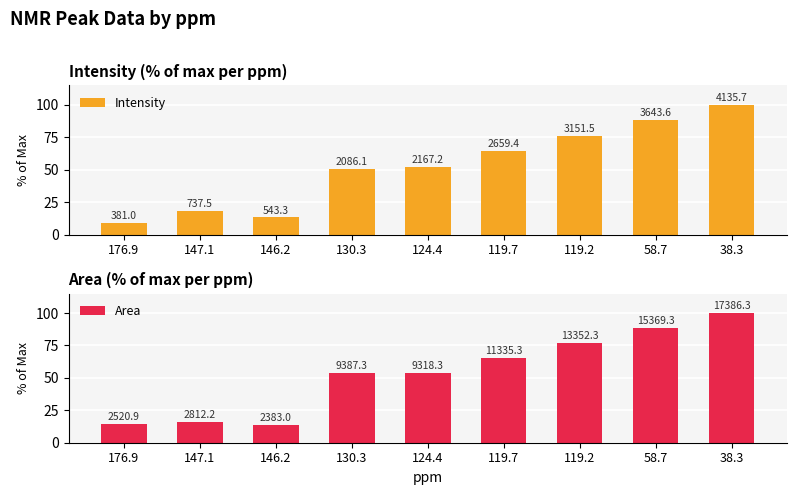

How many data points does each series have?

9